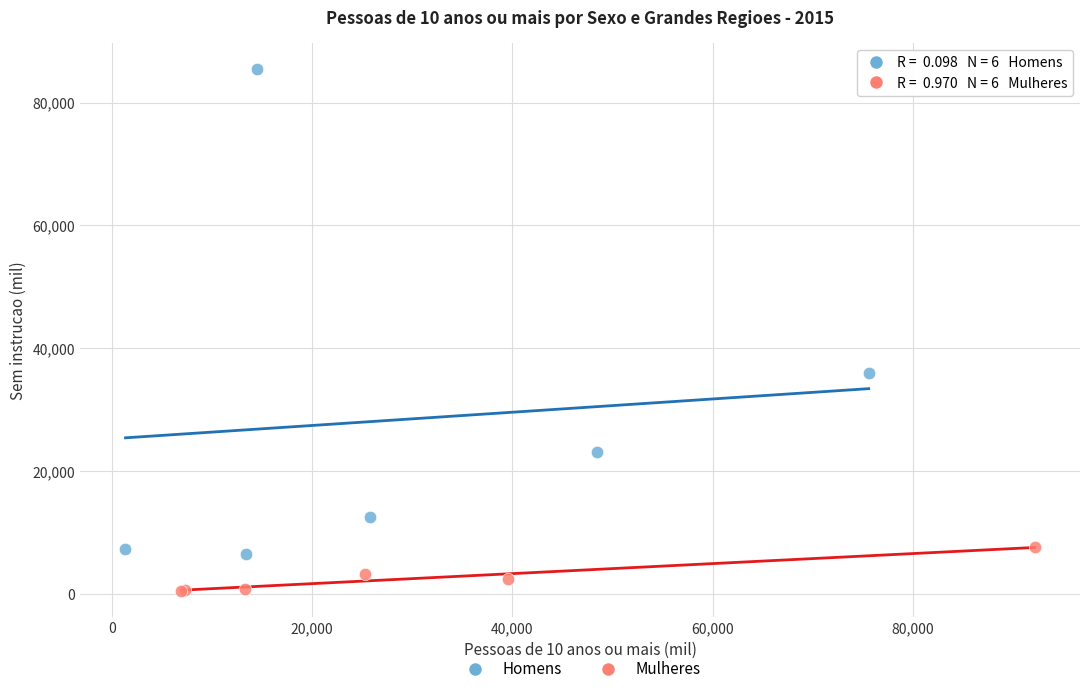

Which series contains the highest Y value?

Homens